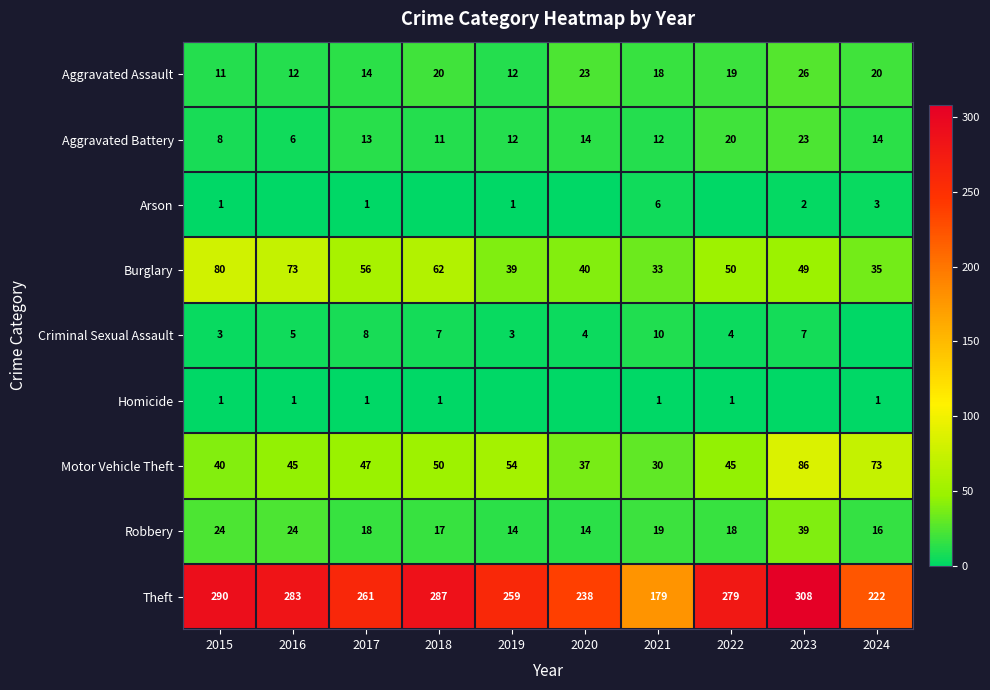

Is it true that Aggravated Battery equals 8 at 2021?

False